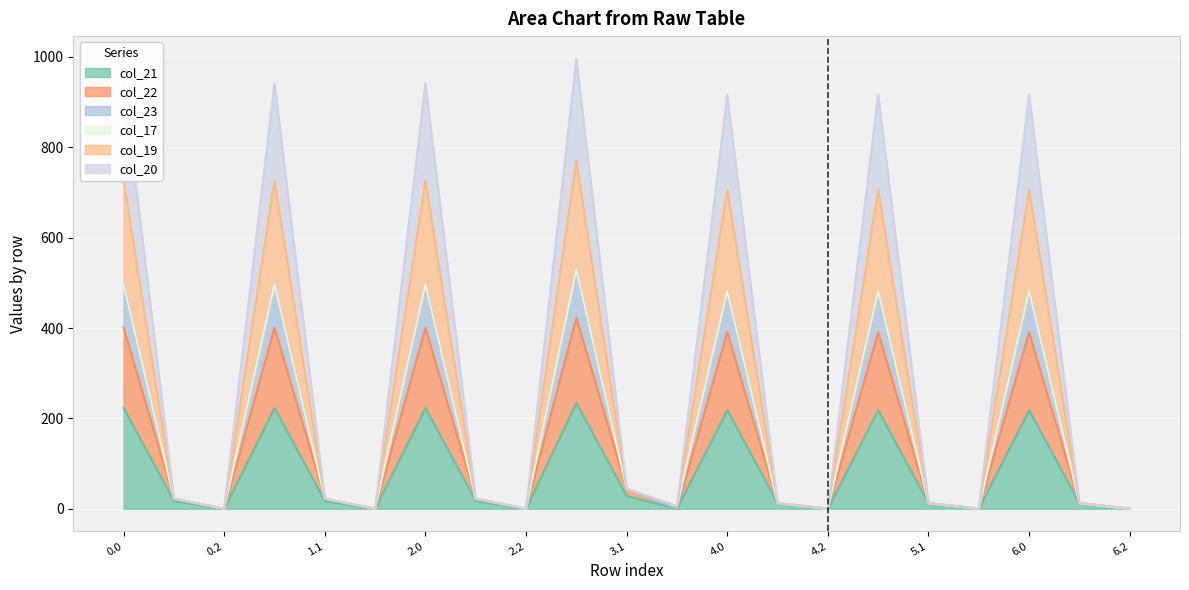

True or false: col_19 has more than 0 points higher than both neighbors.

True